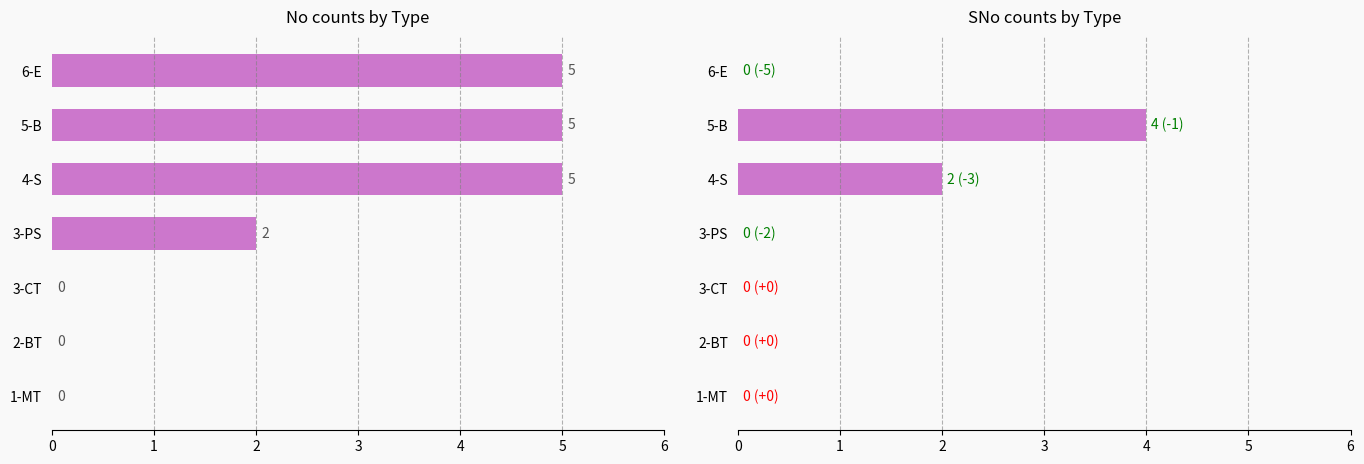

What is the total value across all series at 3-PS?

2